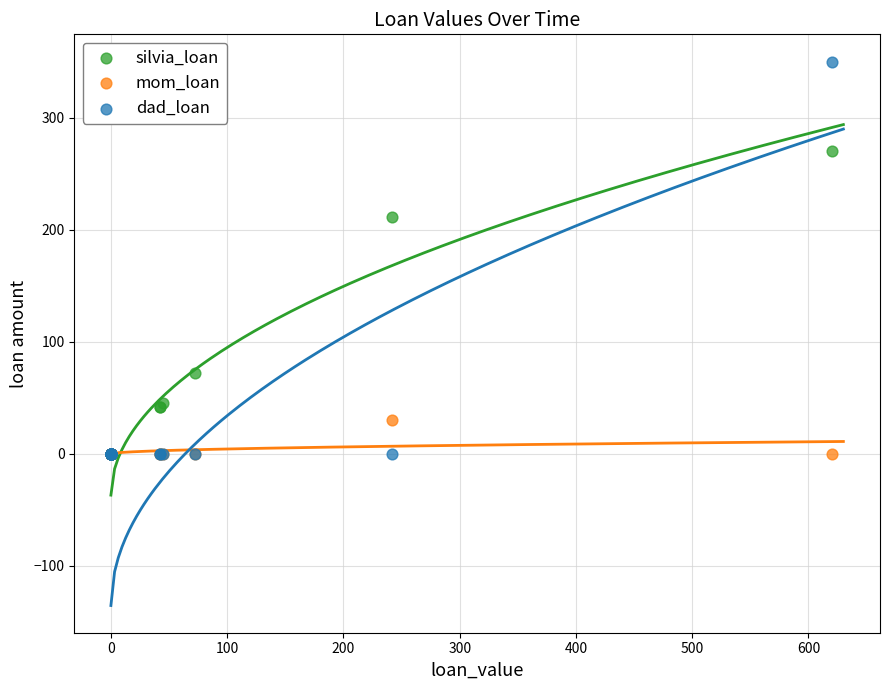

Across all series, what Y value is closest to 175?

211.7